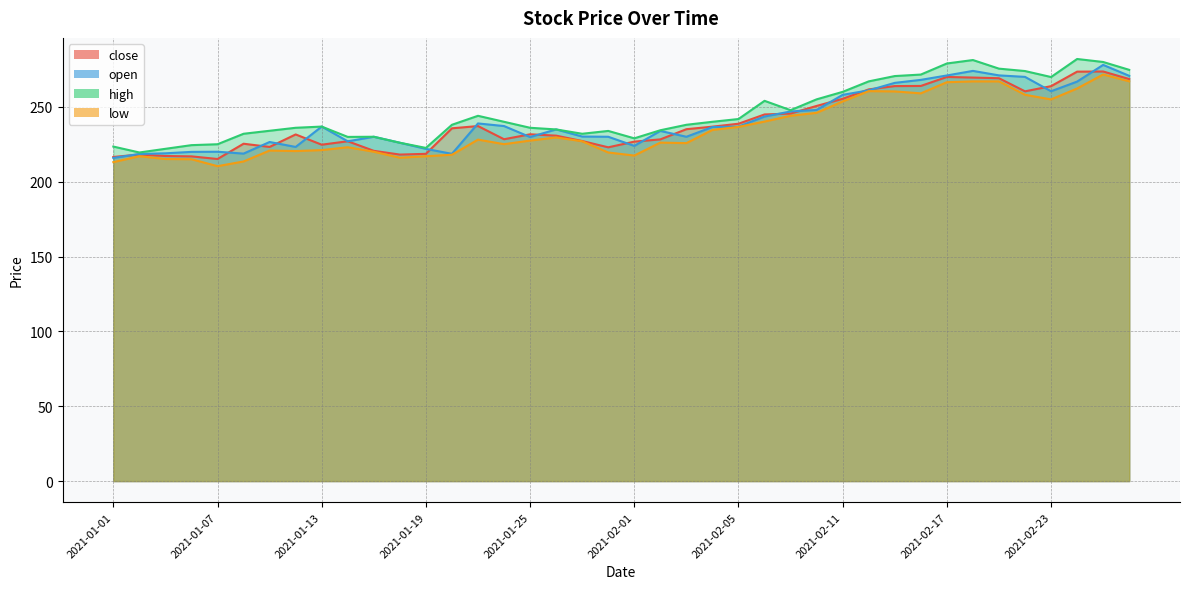

How many lines are shown in the chart?

4